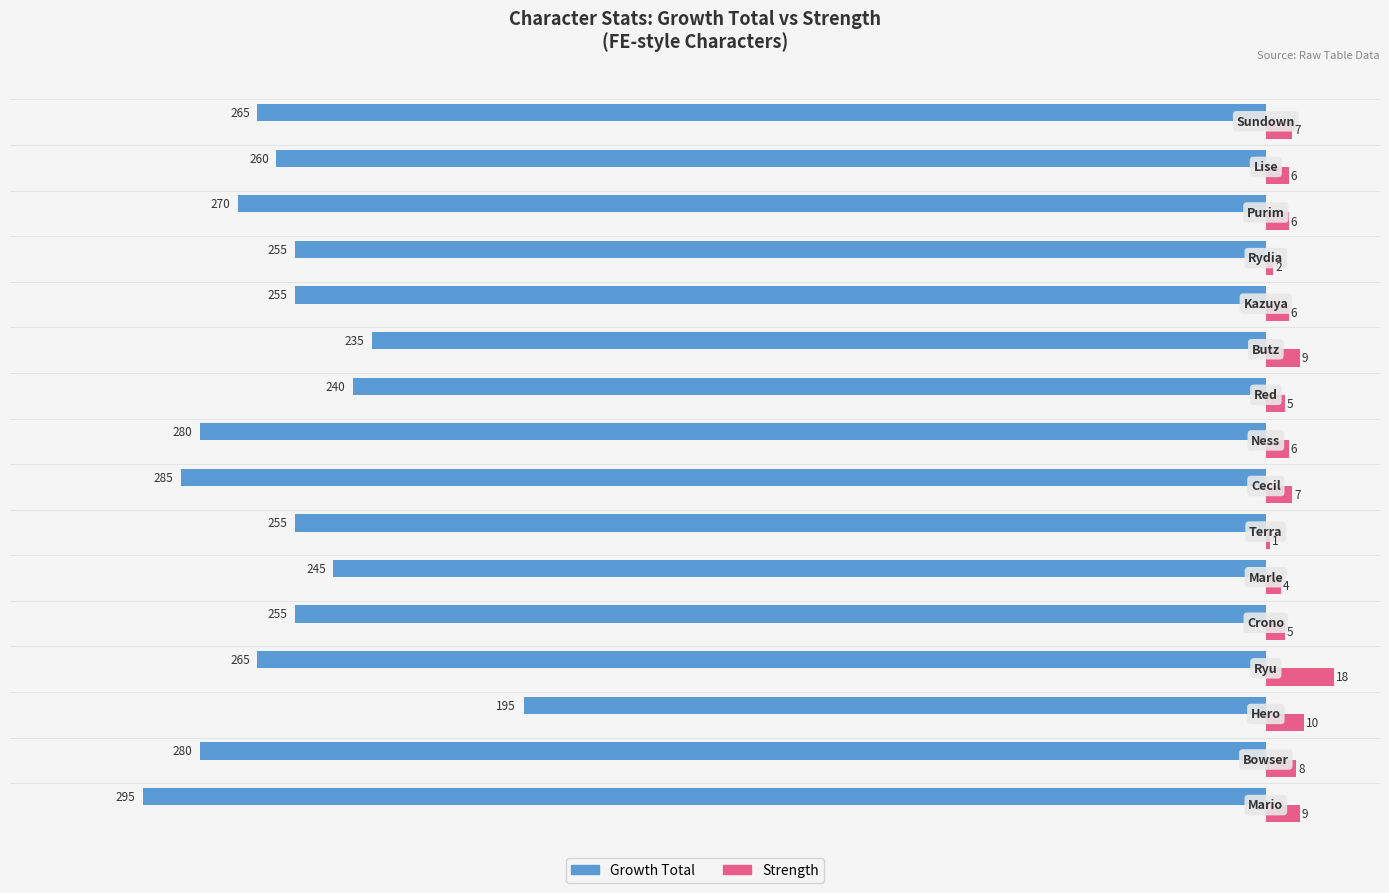

Which series has the largest total across all categories?

Strength